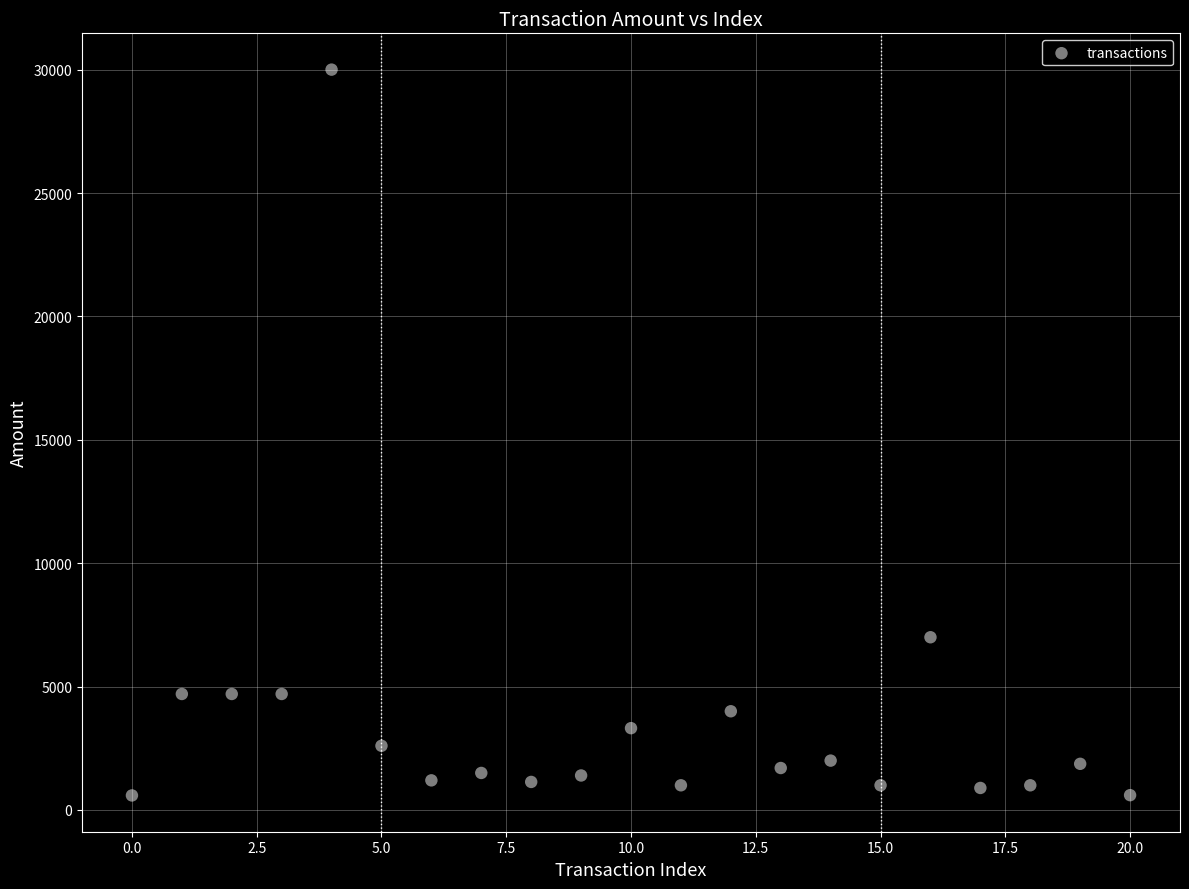

What is the range of Y values (max minus min)?

29411